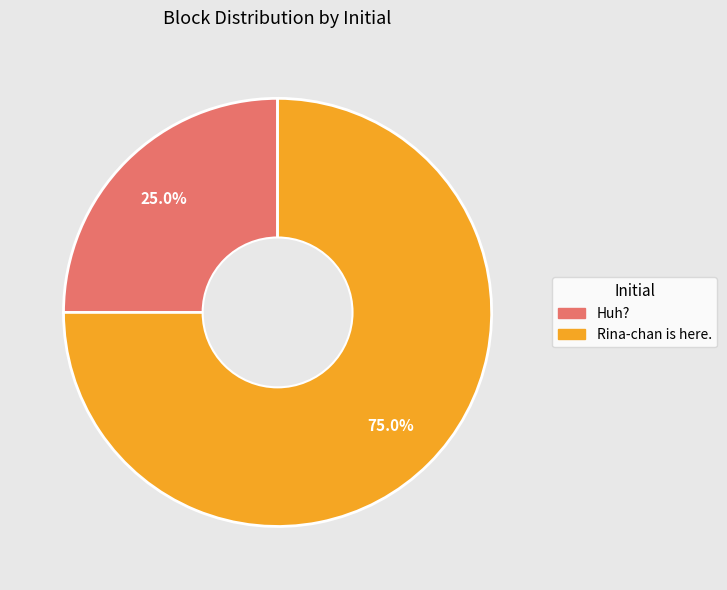

The Rina-chan is here. slice represents 75% of the pie. True or false?

True